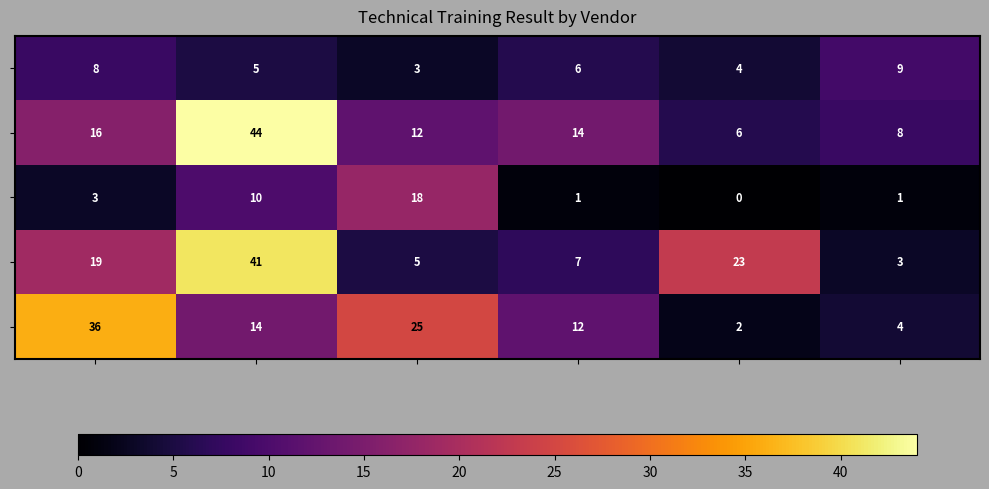

At how many categories does at least one series exceed 8?

6